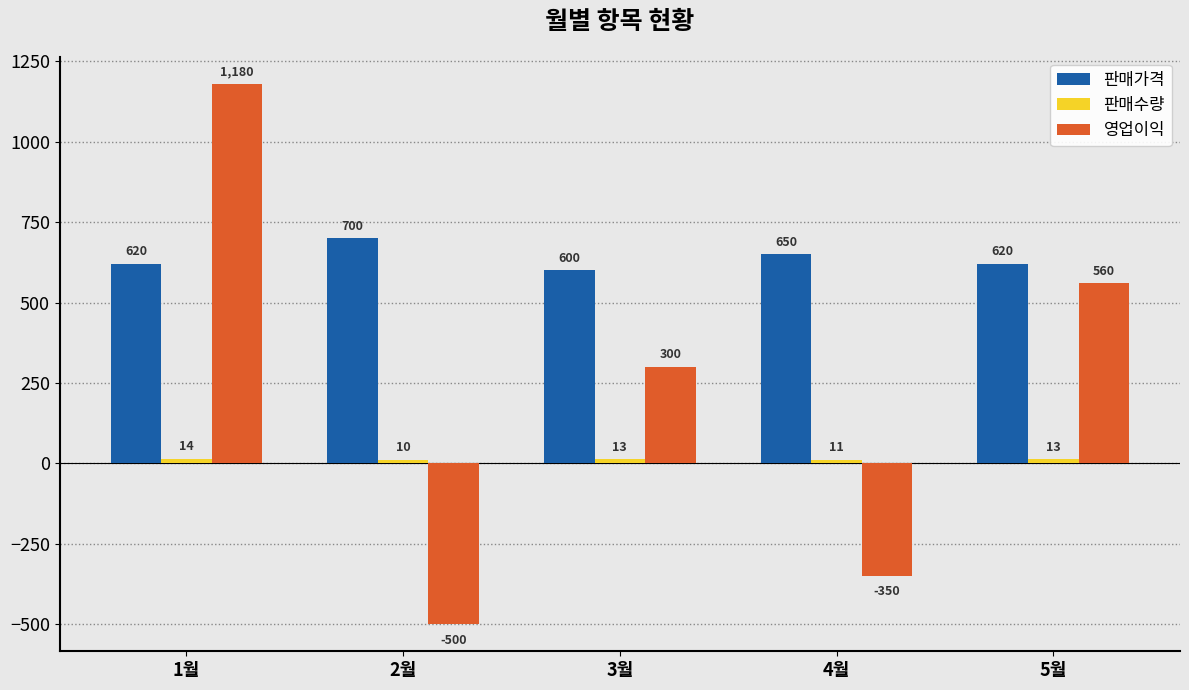

What is the sum of the 영업이익 values at 4월 and 3월?

-50